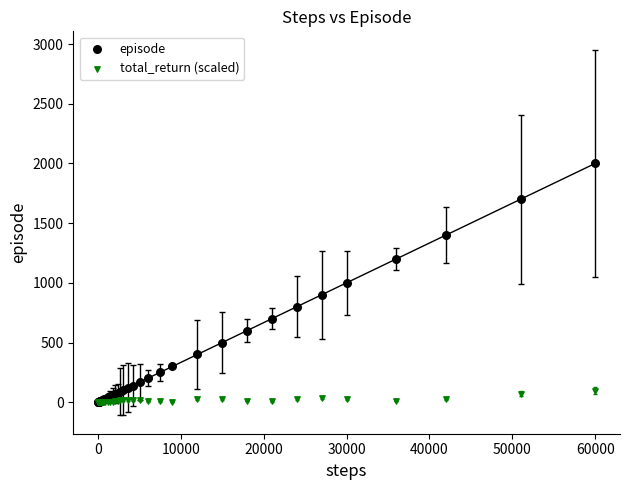

What are all the series names shown in the legend?

episode, total_return (scaled)